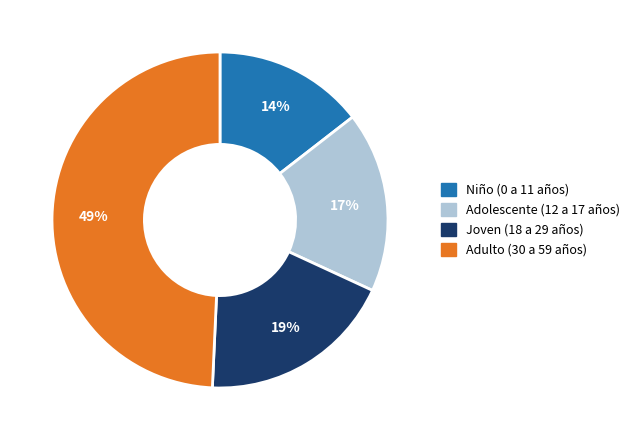

How many segments does this pie chart have?

4